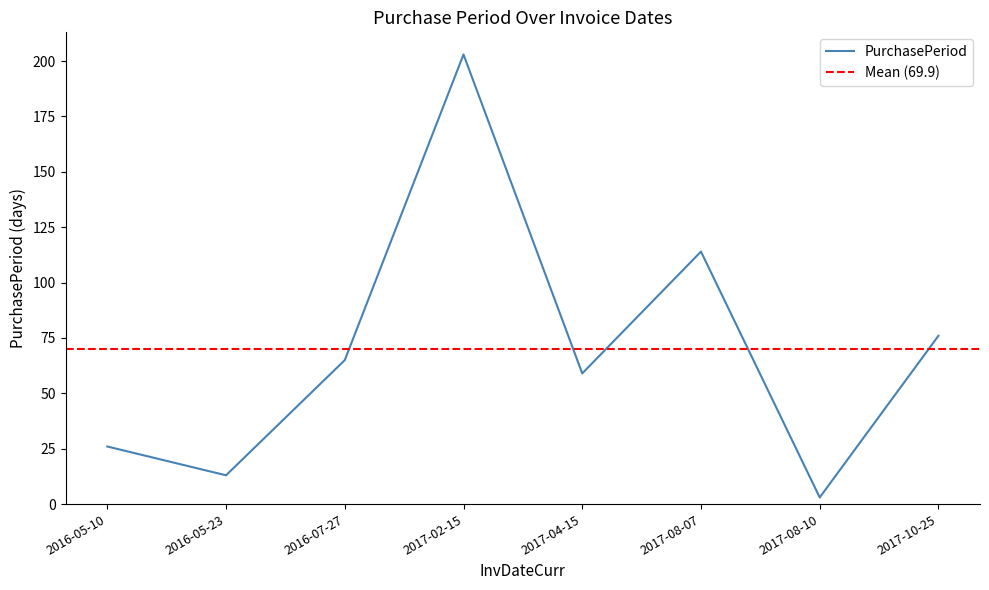

At which category does the chart reach its minimum across all series?

2017-08-10